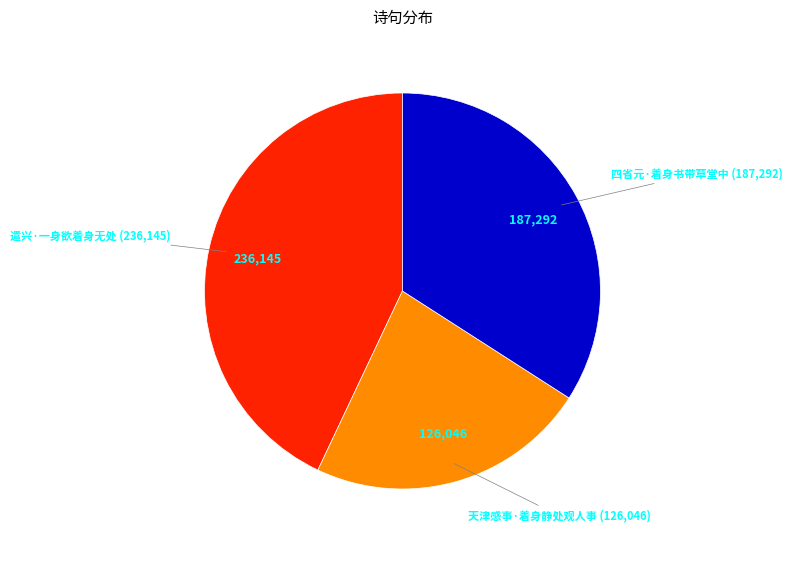

What is the ratio of the value at 天津感事·着身静处观人事 to the value at 遣兴·一身欲着身无处?

0.5